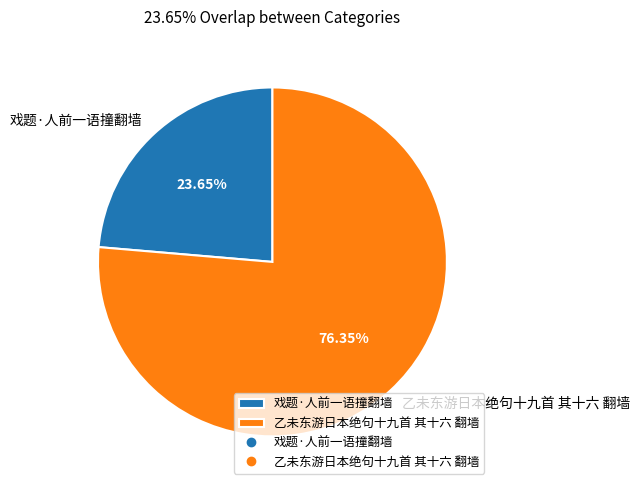

What is the smallest slice in the pie chart?

戏题·人前一语撞翻墙